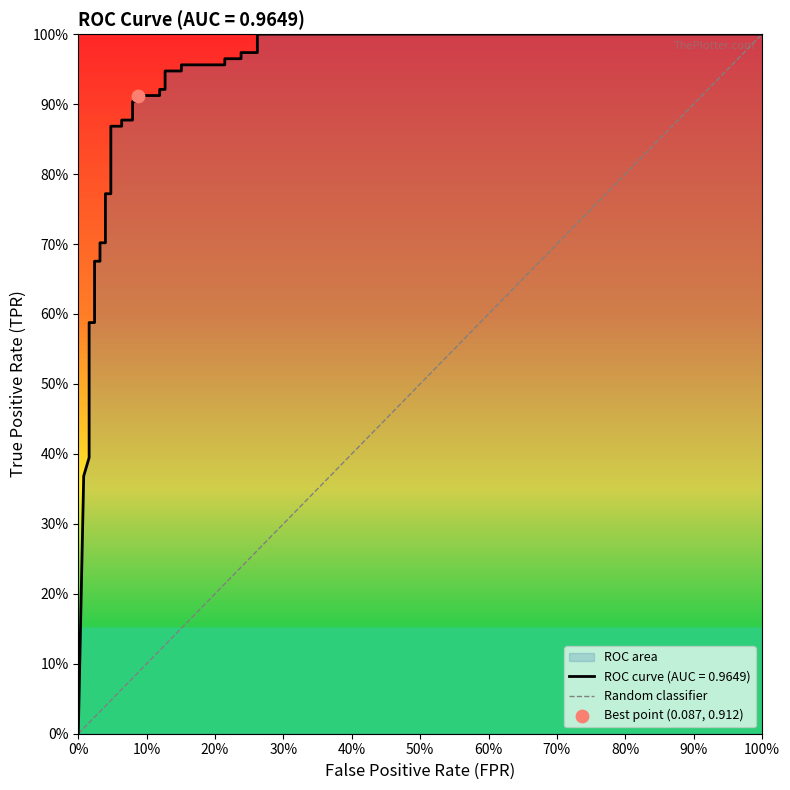

What is the change in value from 0% to 100%?

+1